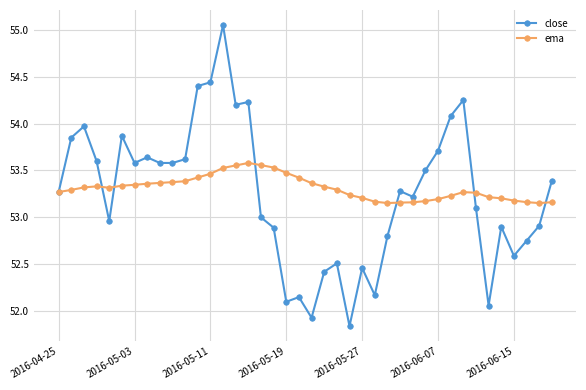

Which series has the largest range (max minus min)?

close